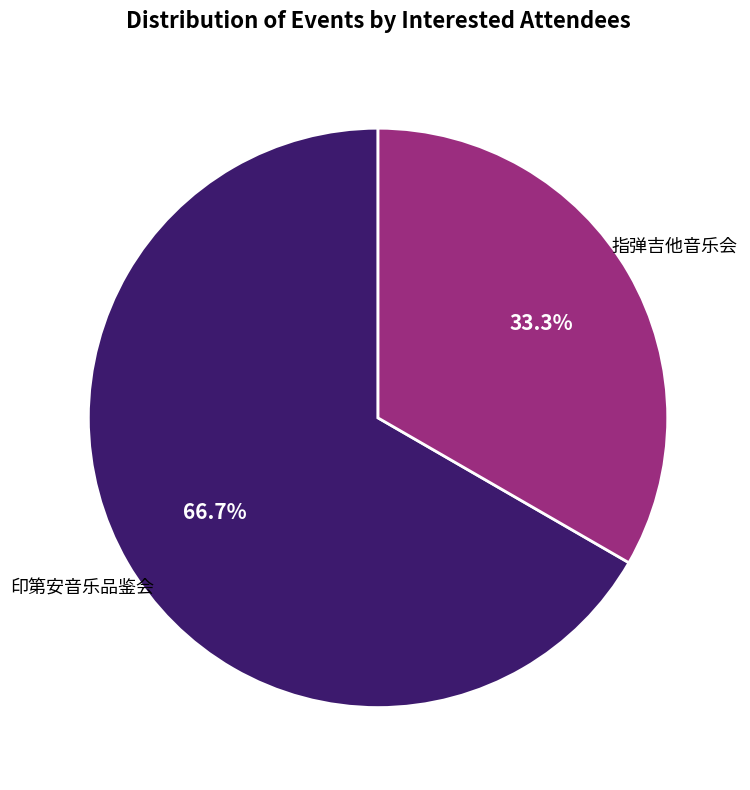

Is there any slice that represents more than half of the pie?

Yes